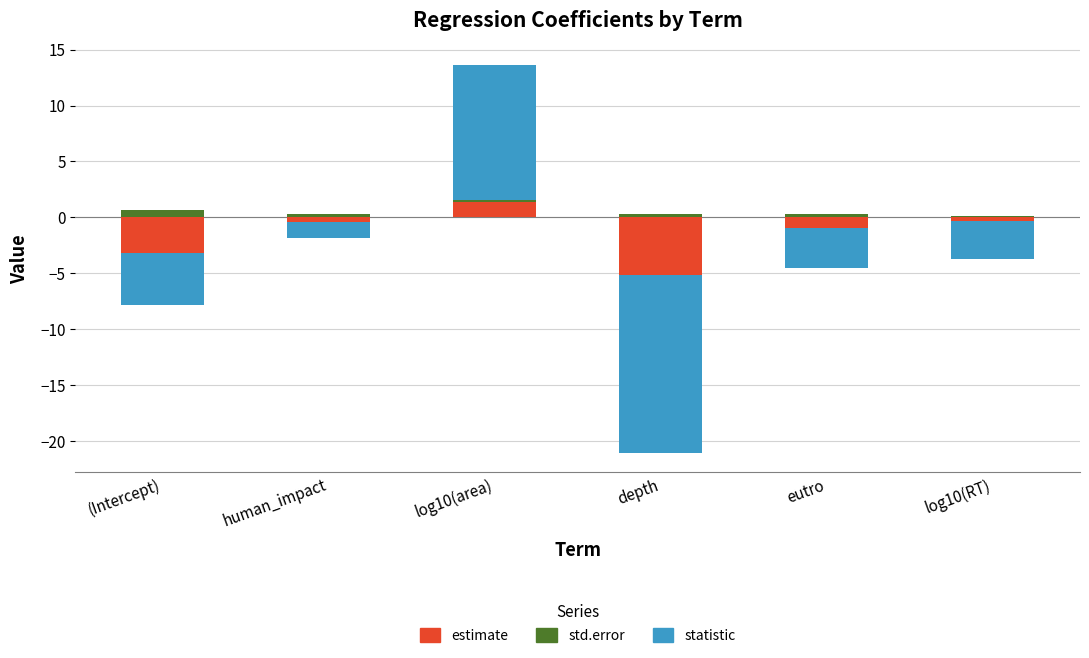

Between (Intercept) and depth, which is larger?

(Intercept)